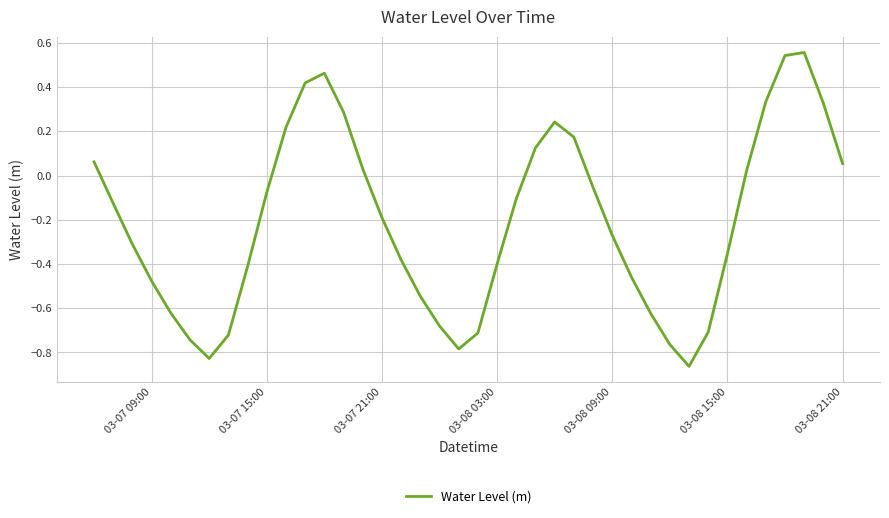

True or false: the data shows -0.2 at 03-08 15:00.

False